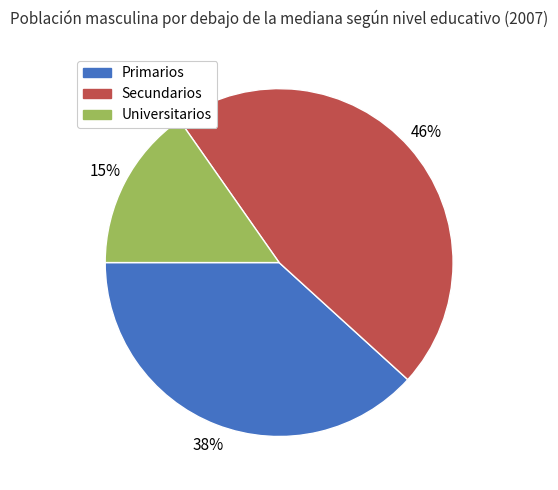

Is the sum of Universitarios and Primarios greater than half?

Yes